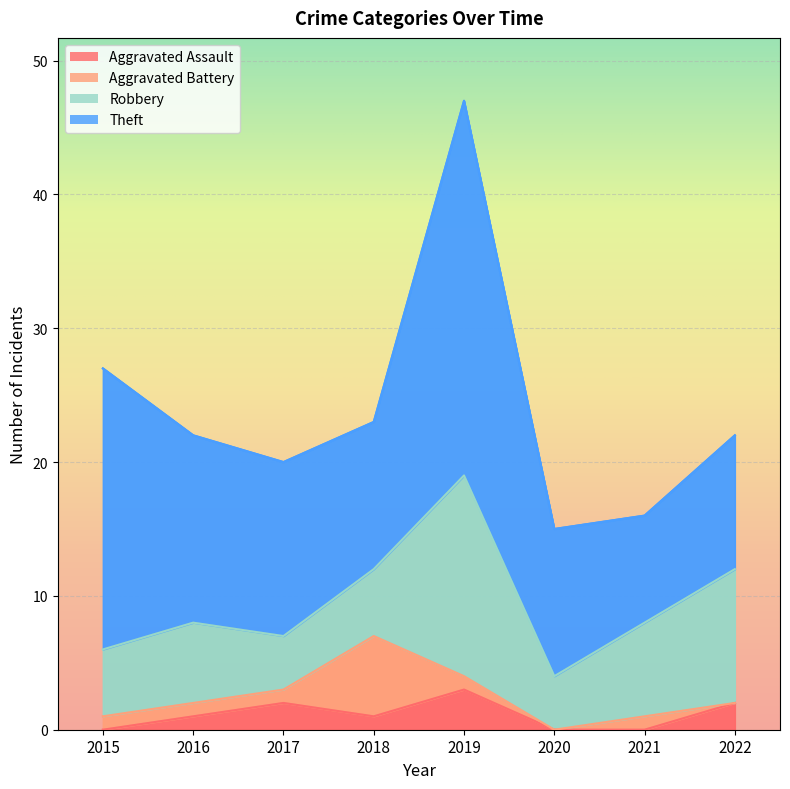

Does the chart display data point markers on the line(s)?

No